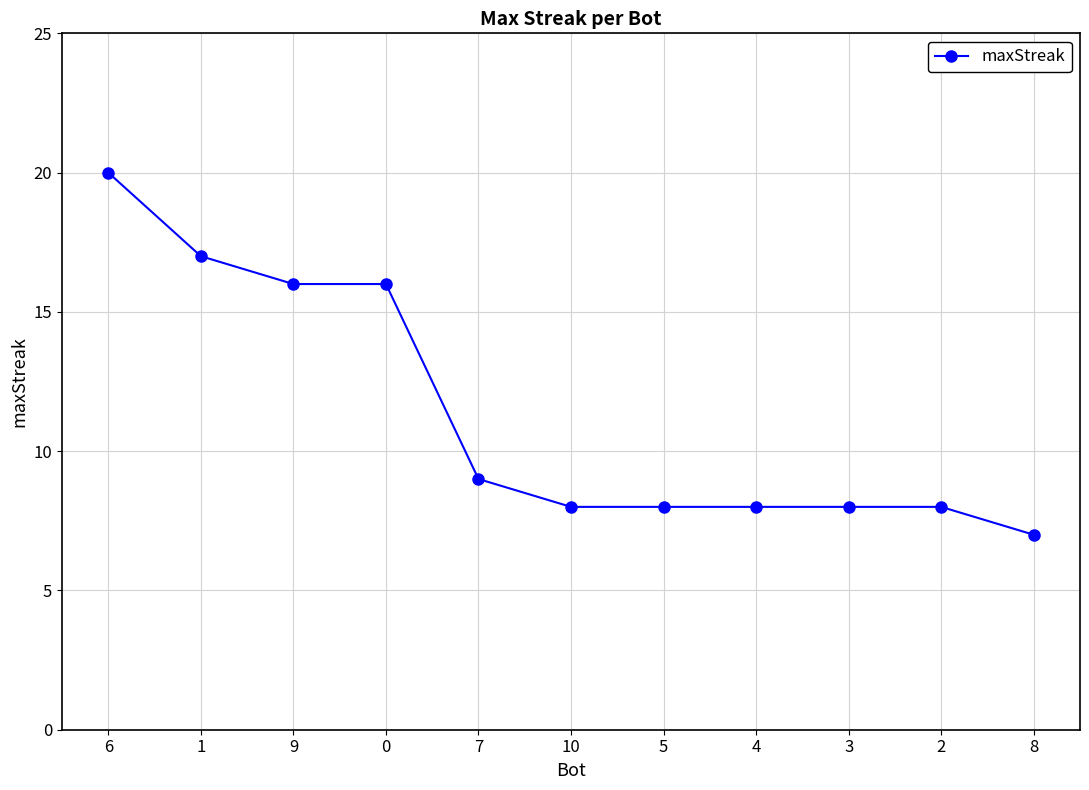

Is it true that the value at 1 is 17?

True